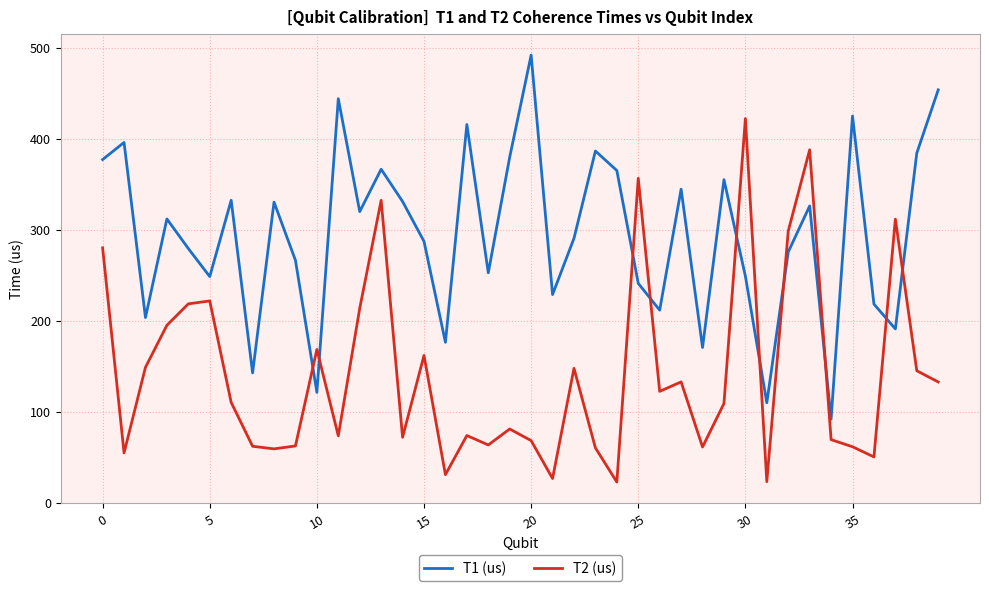

Which series has the largest total across all categories?

T1 (us)